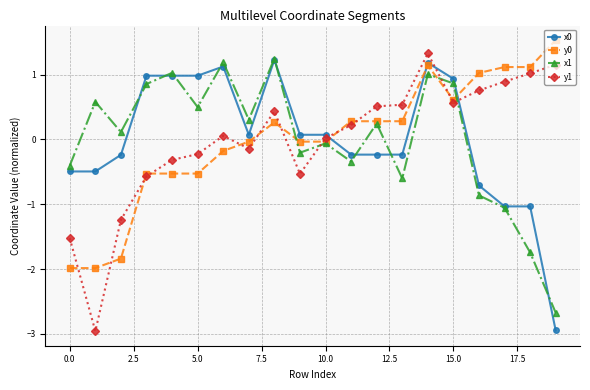

What is the value of the x1 point at the 16th from the left?

0.9